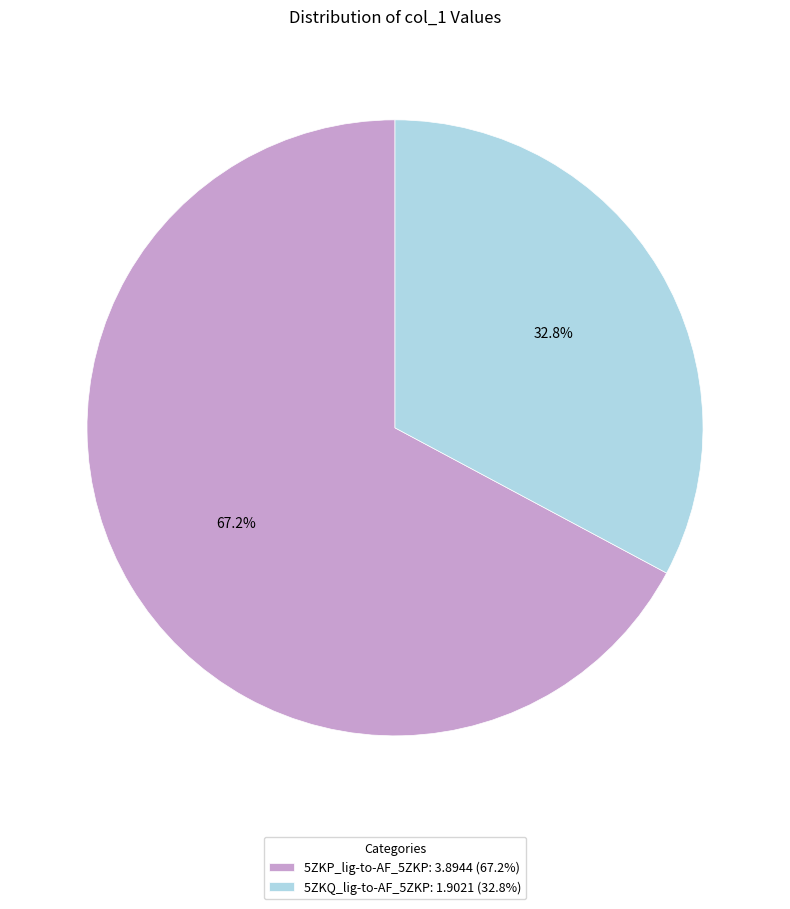

Is it true that 5ZKQ_lig-to-AF_5ZKP is 33% of the pie?

True